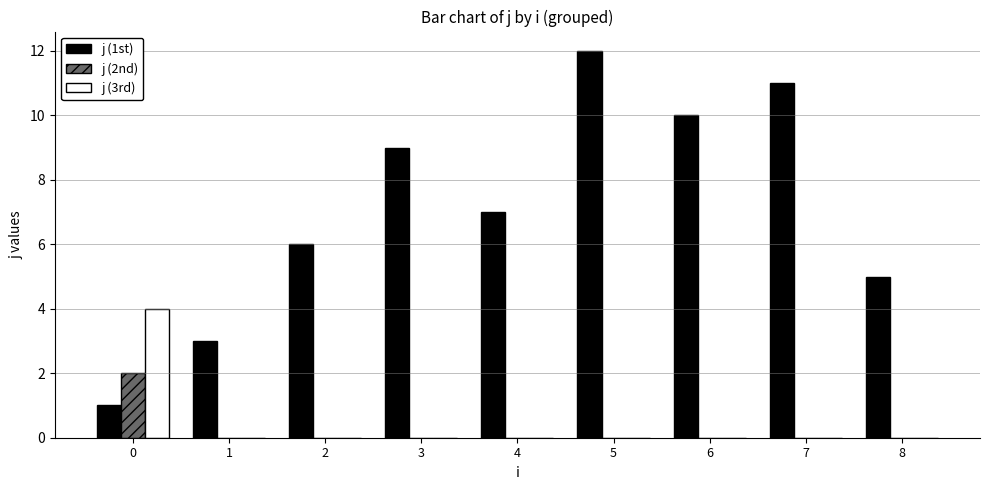

Are the bars grouped side by side (vs. stacked)?

Yes